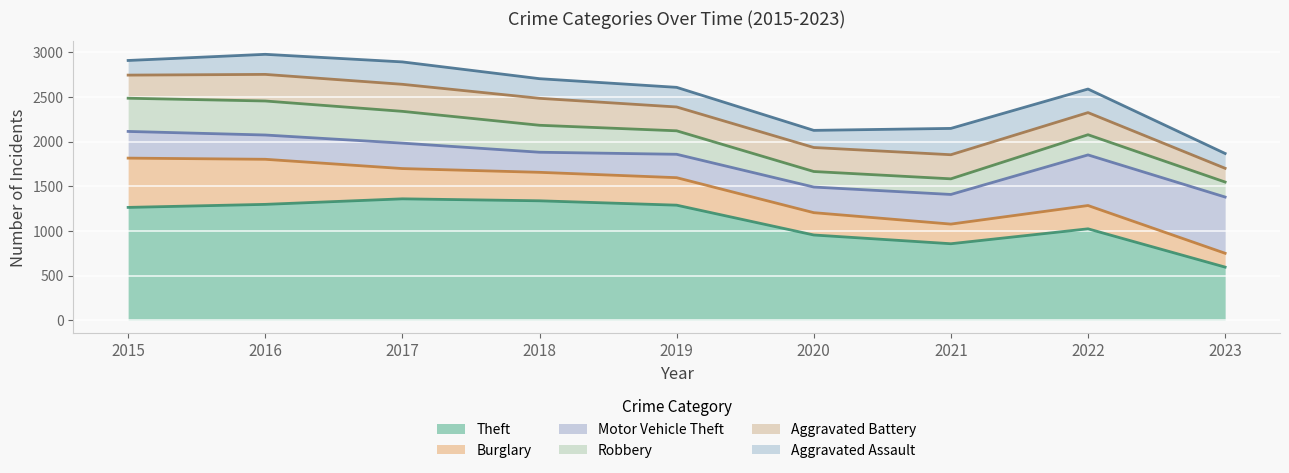

Between 2023 and 2017, which is larger?

2017